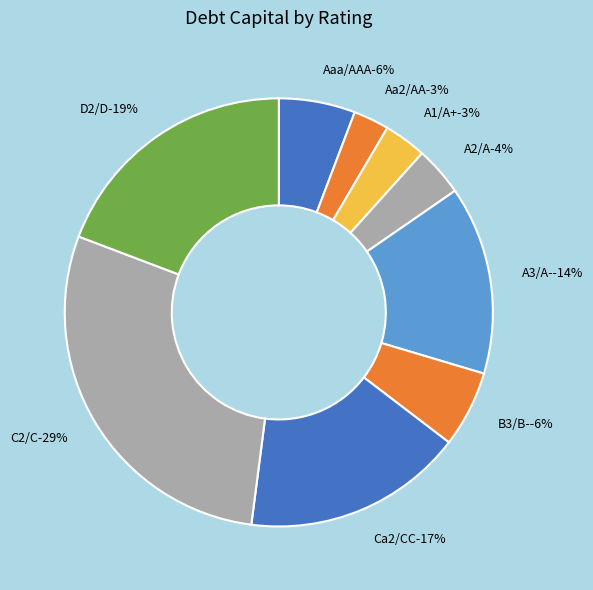

Does A2/A account for over 50% of the chart?

No